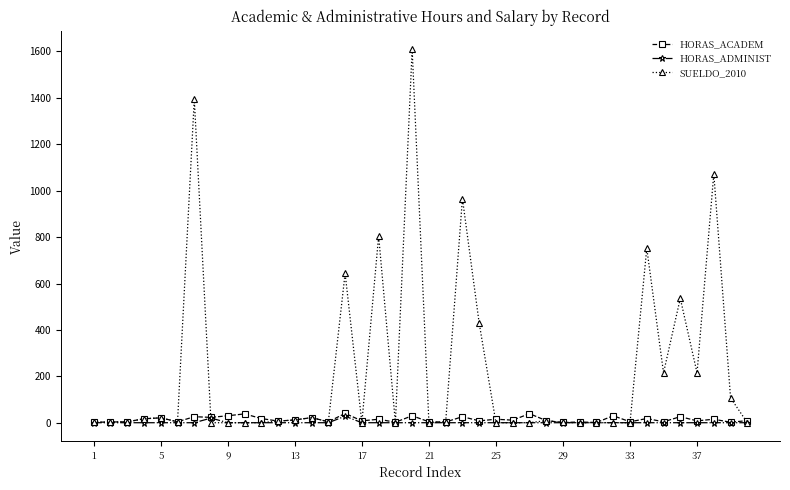

What is the maximum value for HORAS_ACADEM?

40